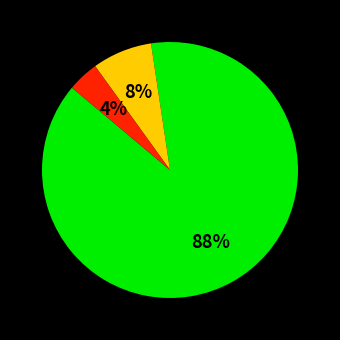

To the nearest percent, what is the average slice percentage?

33%